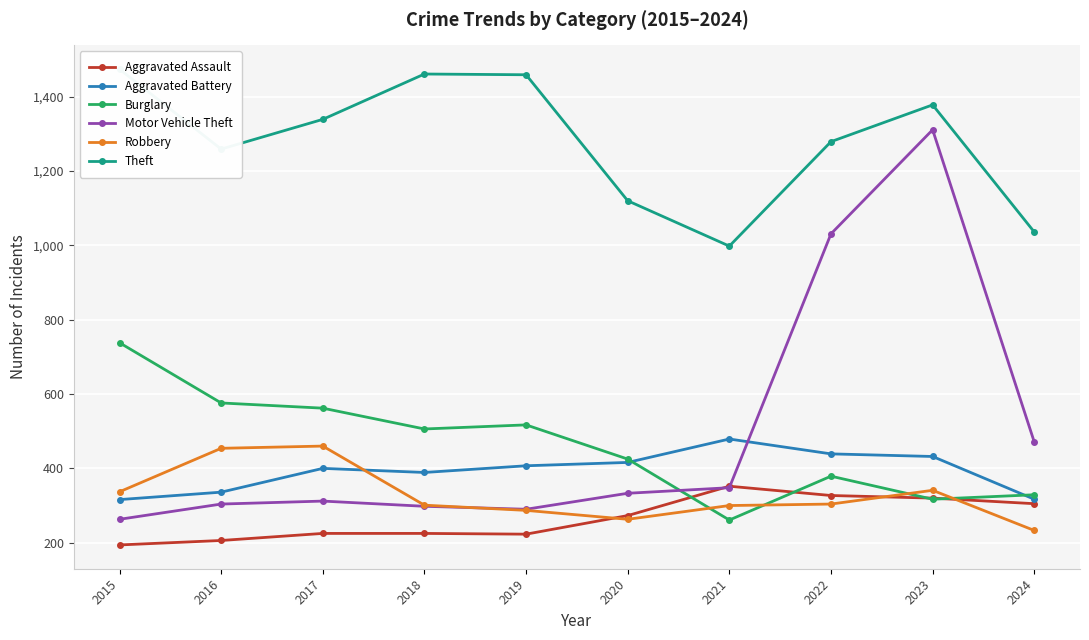

Reading left to right, extract all data points from this chart.

Aggravated Assault: 2015=194	2016=206	2017=225	2018=225	2019=223	2020=273	2021=352	2022=327	2023=320	2024=305
Aggravated Battery: 2015=316	2016=336	2017=400	2018=389	2019=407	2020=416	2021=479	2022=439	2023=432	2024=317
Burglary: 2015=738	2016=576	2017=562	2018=506	2019=517	2020=425	2021=261	2022=379	2023=317	2024=329
Motor Vehicle Theft: 2015=263	2016=304	2017=312	2018=298	2019=290	2020=333	2021=348	2022=1031	2023=1311	2024=471
Robbery: 2015=337	2016=454	2017=460	2018=301	2019=287	2020=263	2021=300	2022=304	2023=341	2024=233
Theft: 2015=1474	2016=1259	2017=1339	2018=1461	2019=1459	2020=1120	2021=998	2022=1279	2023=1378	2024=1036